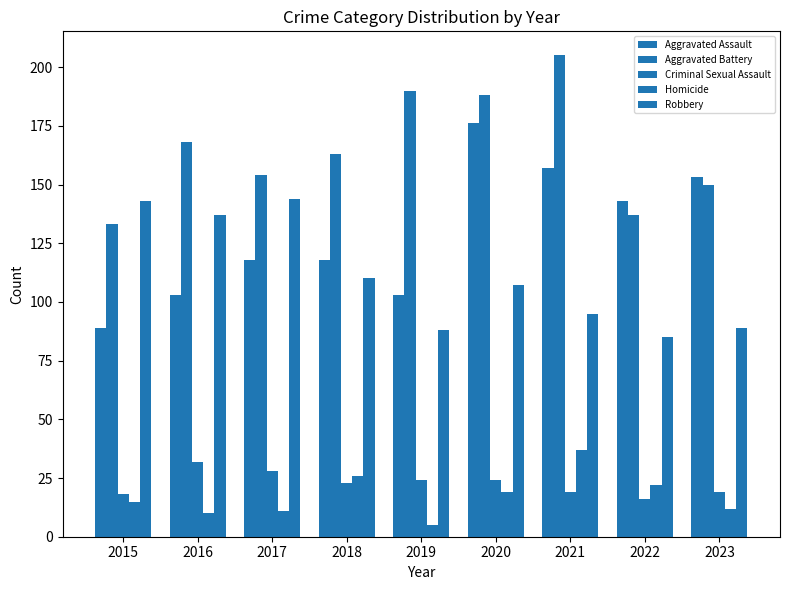

What is the value of the Criminal Sexual Assault bar at the 5th from the left?

24